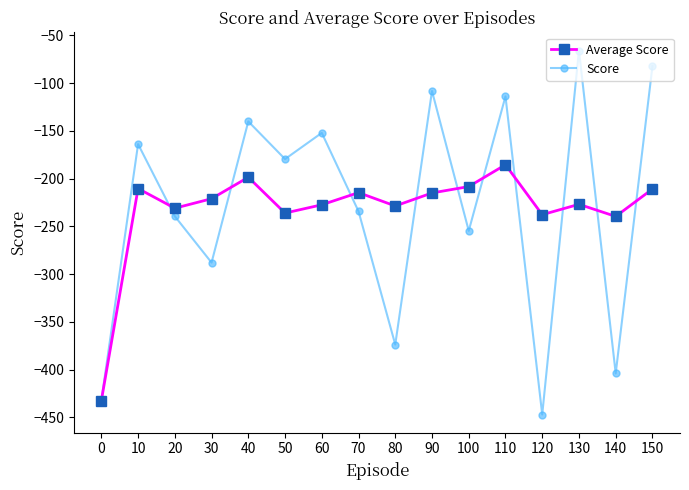

Between 50 and 150, which series saw the biggest shift?

Score